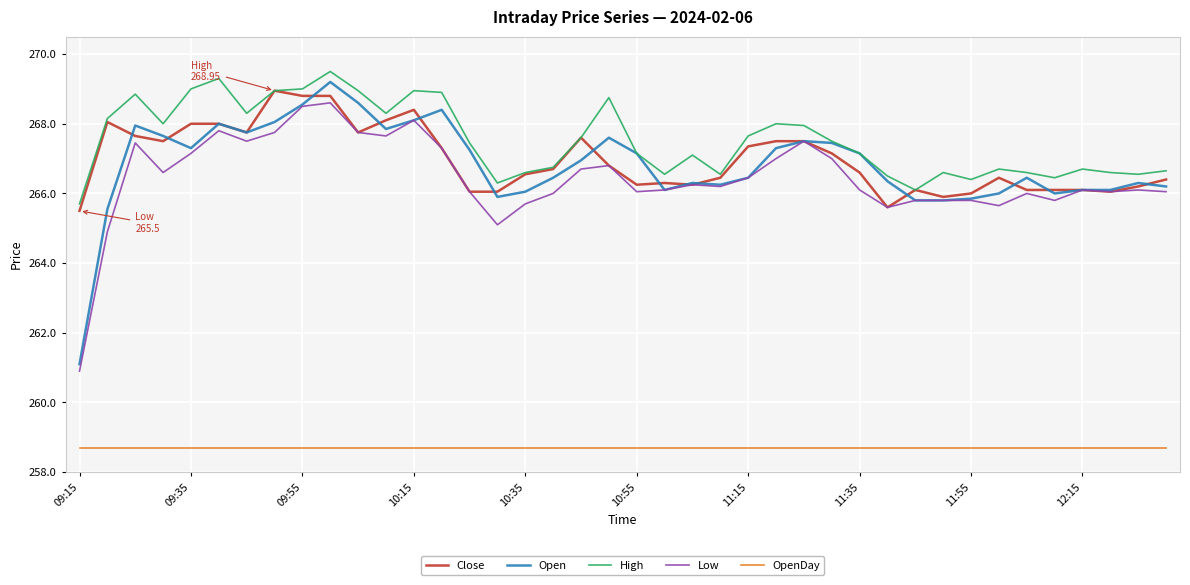

True or false: OpenDay and Open intersect in this chart.

False